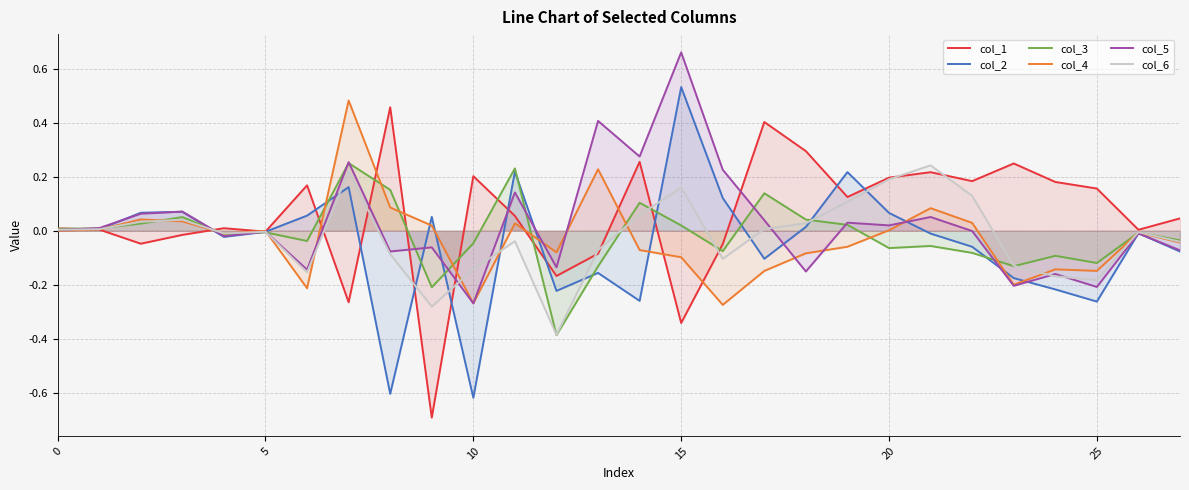

How many distinct data groups are displayed?

6